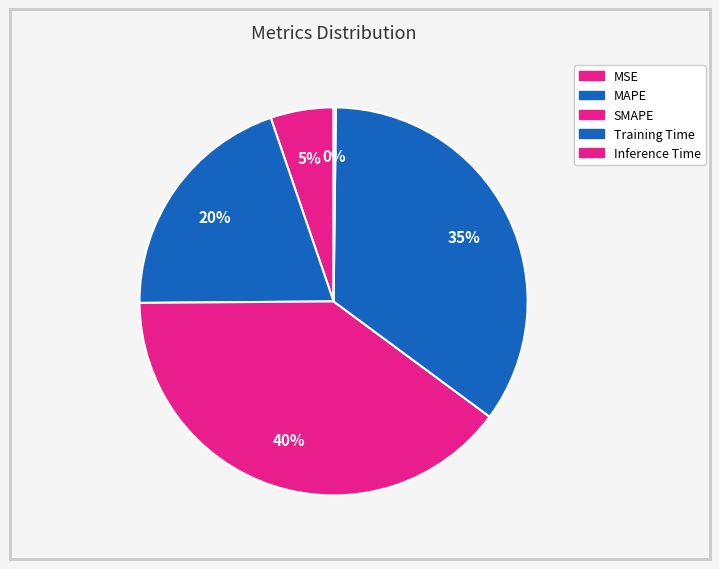

Rank the categories by value from lowest to highest.

Inference Time, MSE, MAPE, Training Time, SMAPE